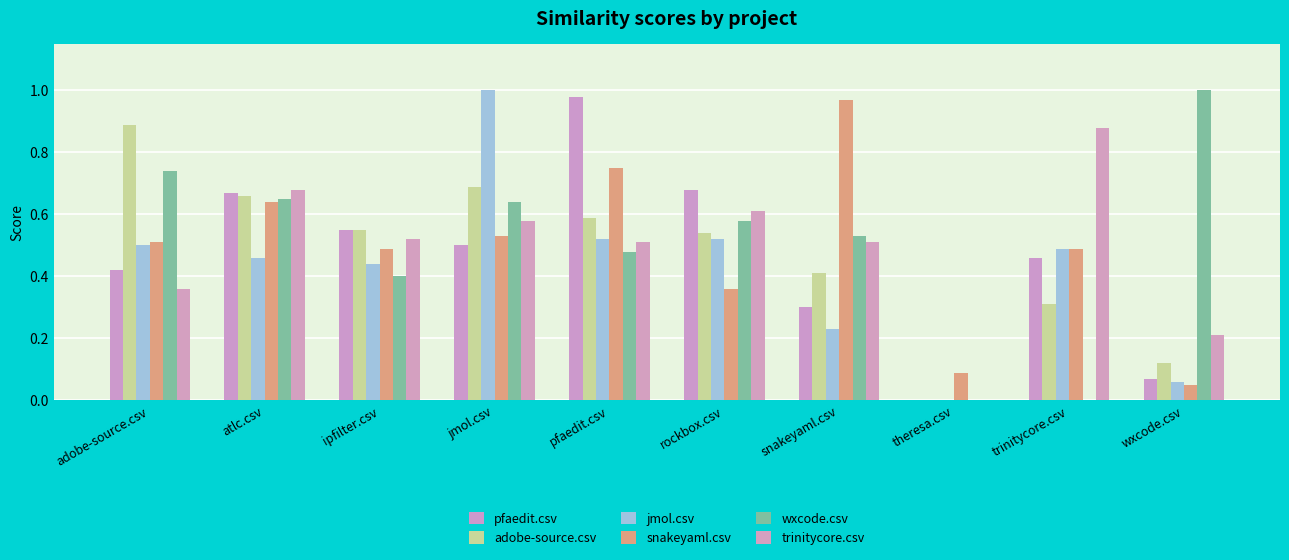

The wxcode.csv series shows 1.7 at wxcode.csv. True or false?

False